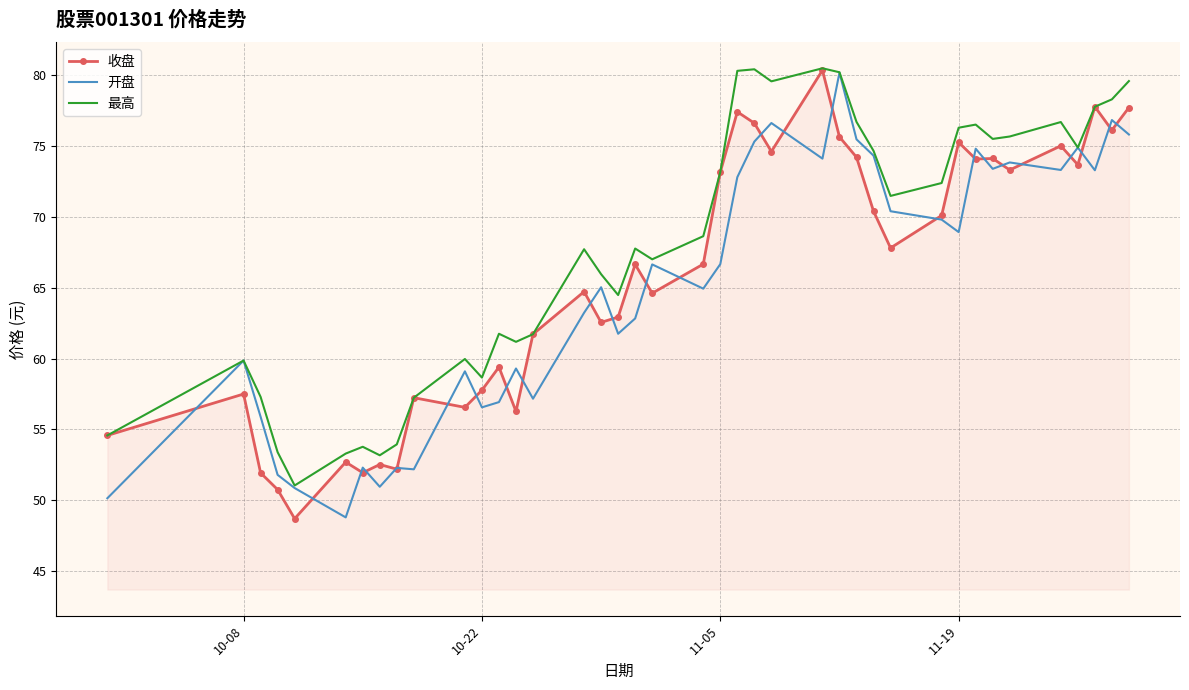

What is the minimum value shown in the chart?

48.7